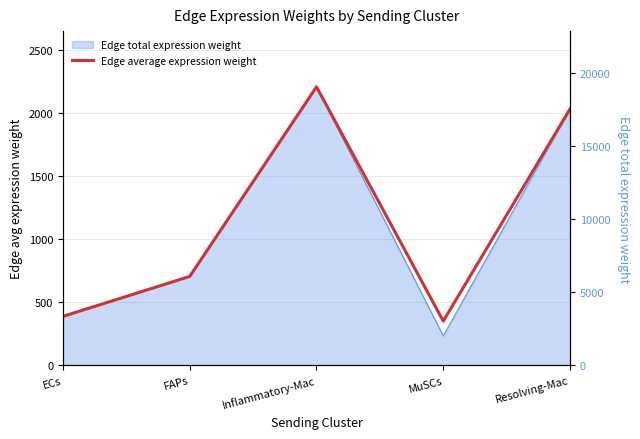

The chart shows a value of 452.0 at FAPs. True or false?

False